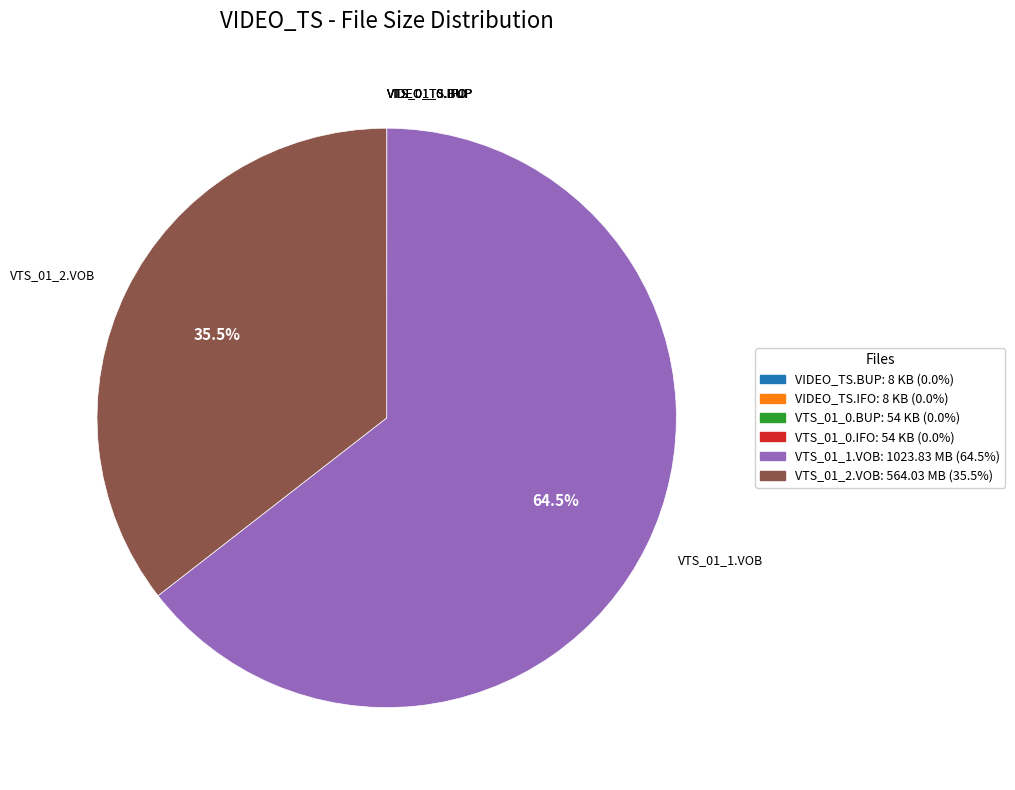

Does VTS_01_1.VOB account for over 50% of the chart?

Yes